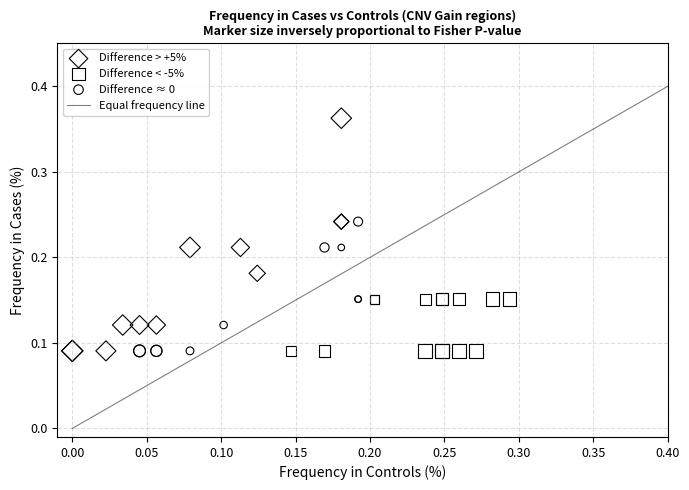

Which series reaches the maximum Y coordinate?

Difference > +5%